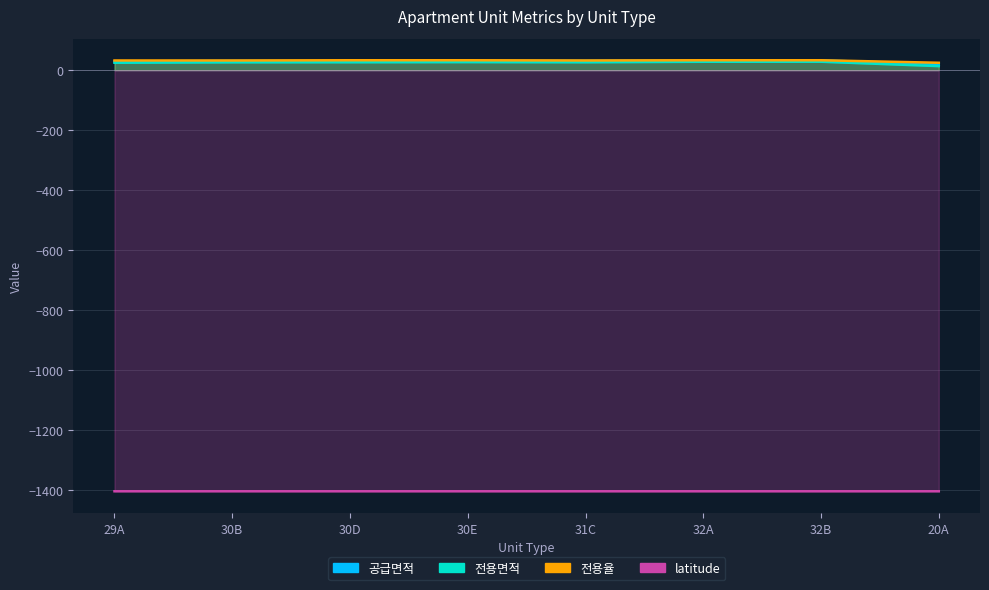

Which has a higher value, 31C or 30D?

31C